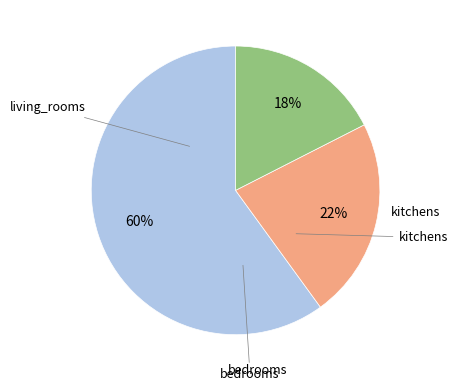

What portion of the pie excludes kitchens?

82.5%